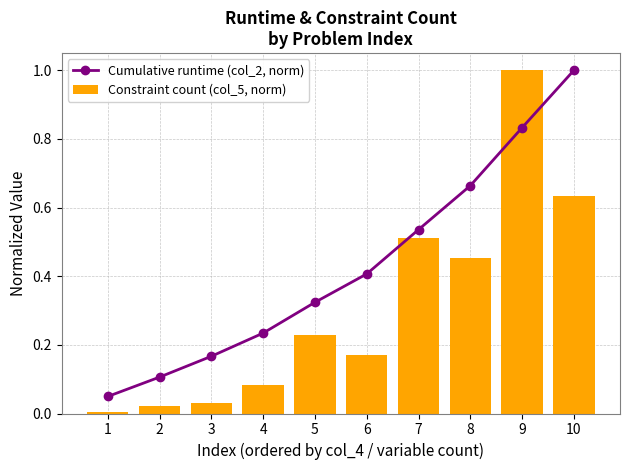

Which series has the largest total across all categories?

Cumulative runtime (col_2, norm)